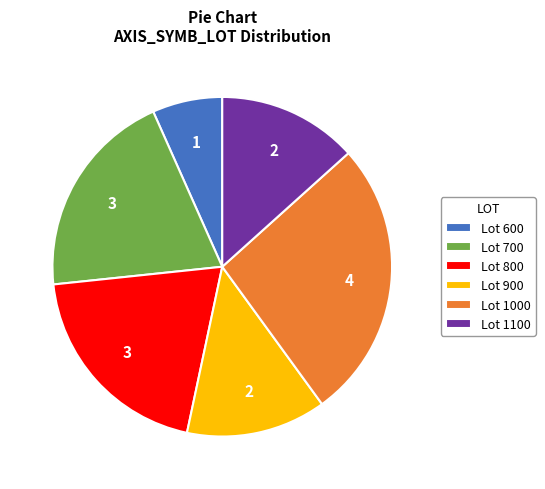

Is it true that Lot 800 is 20% of the pie?

True